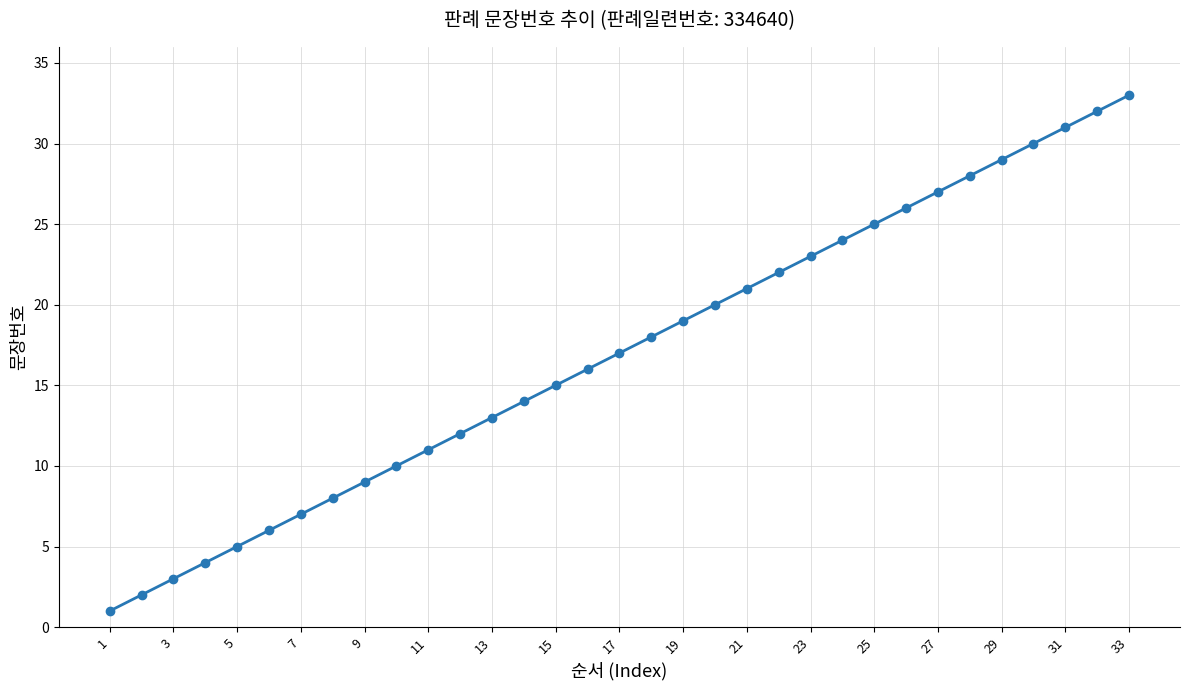

What is the maximum value shown in the chart?

33